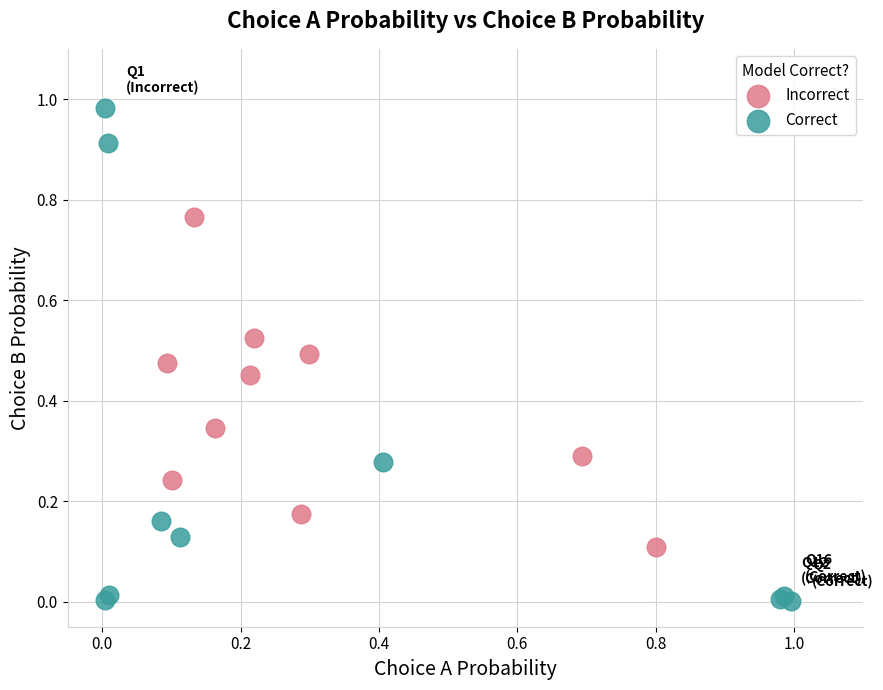

Which series contains the highest Y value?

Correct